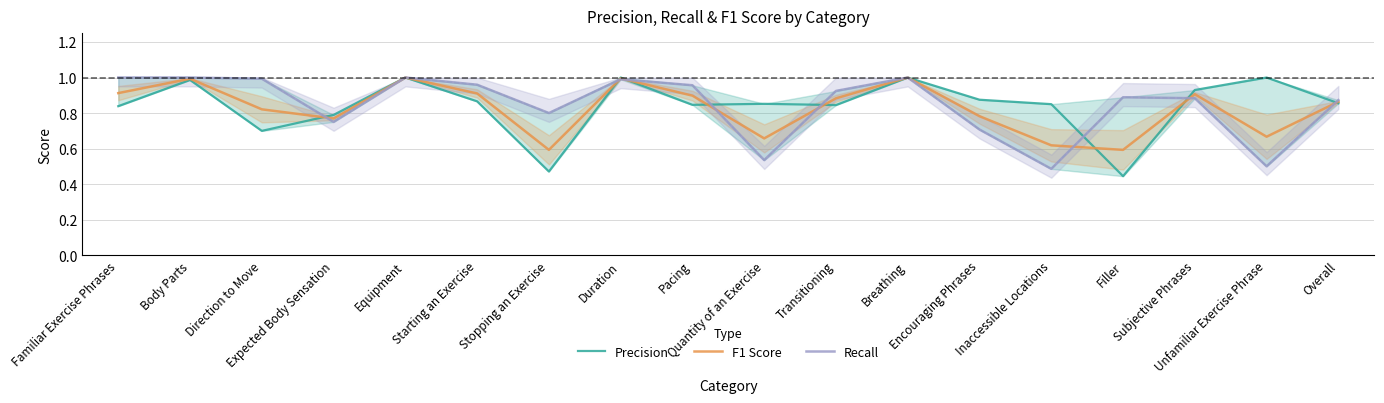

What is the average value of the F1 Score series?

0.8